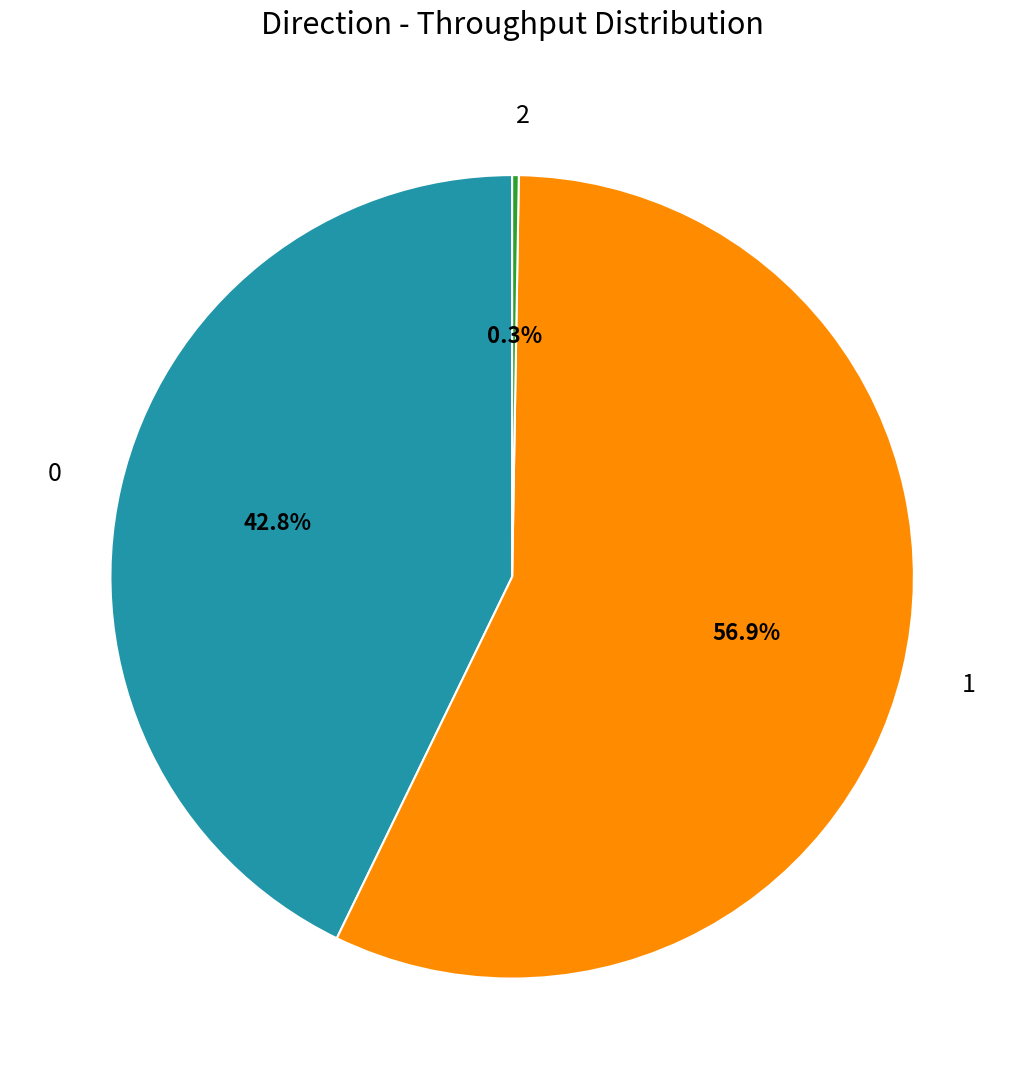

To the nearest percent, what is the average slice percentage?

33%